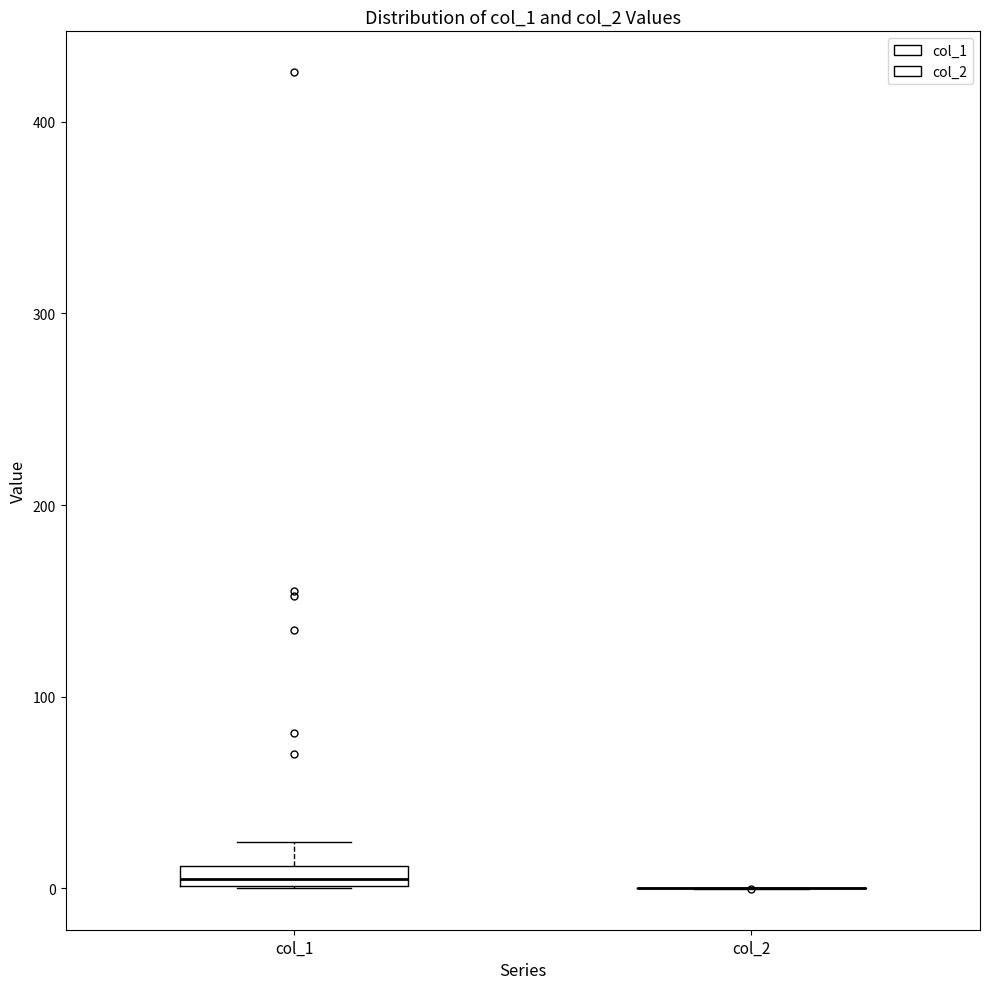

Which box is the tallest, from its lower edge to its upper edge?

col_1